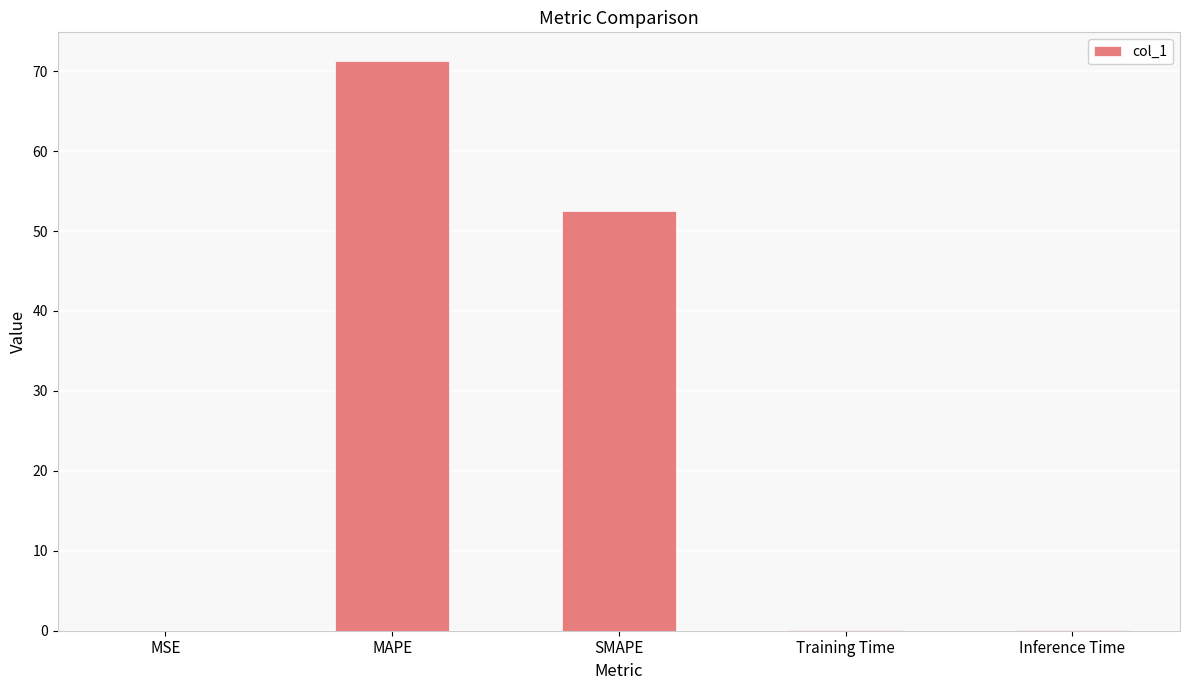

Read the value at SMAPE.

52.6